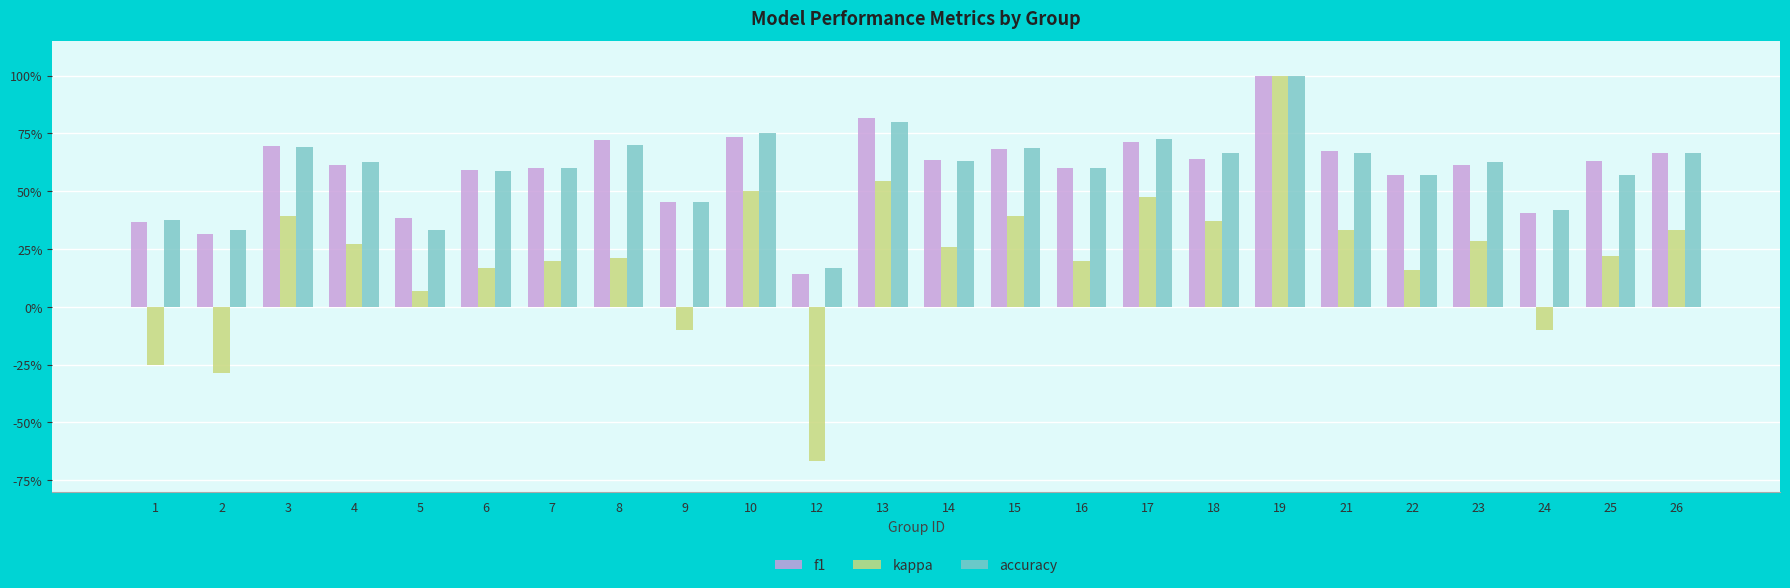

Reading left to right, extract all data points from this chart.

f1: 1=0.4	2=0.3	3=0.7	4=0.6	5=0.4	6=0.6	7=0.6	8=0.7	9=0.5	10=0.7	12=0.1	13=0.8	14=0.6	15=0.7	16=0.6	17=0.7	18=0.6	19=1.0	21=0.7	22=0.6	23=0.6	24=0.4	25=0.6	26=0.7
kappa: 1=-0.2	2=-0.3	3=0.4	4=0.3	5=0.1	6=0.2	7=0.2	8=0.2	9=-0.1	10=0.5	12=-0.7	13=0.5	14=0.3	15=0.4	16=0.2	17=0.5	18=0.4	19=1.0	21=0.3	22=0.2	23=0.3	24=-0.1	25=0.2	26=0.3
accuracy: 1=0.4	2=0.3	3=0.7	4=0.6	5=0.3	6=0.6	7=0.6	8=0.7	9=0.5	10=0.8	12=0.2	13=0.8	14=0.6	15=0.7	16=0.6	17=0.7	18=0.7	19=1.0	21=0.7	22=0.6	23=0.6	24=0.4	25=0.6	26=0.7